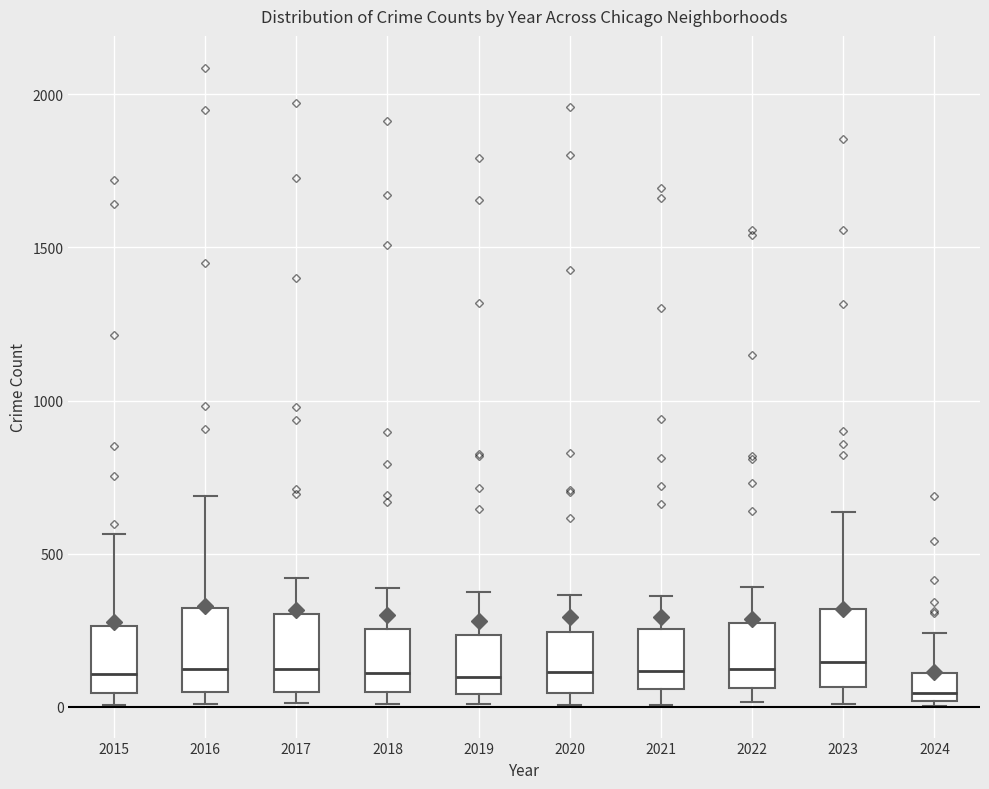

Reading left to right, read every box against the y-axis: the position of its median line, the range the box covers, and the ends of its whiskers. The values are not printed on the chart, so give them approximately, as read against the axis.

2015: median 100, box 50 to 250, whiskers 0 to 550
2016: median 150, box 50 to 300, whiskers 0 to 700
2017: median 100, box 50 to 300, whiskers 0 to 400
2018: median 100, box 50 to 250, whiskers 0 to 400
2019: median 100, box 50 to 250, whiskers 0 to 400
2020: median 100, box 50 to 250, whiskers 0 to 350
2021: median 100, box 50 to 250, whiskers 0 to 350
2022: median 100, box 50 to 250, whiskers 0 to 400
2023: median 150, box 50 to 300, whiskers 0 to 650
2024: median 50, box 0 to 100, whiskers 0 (just below the box's lower edge) to 250